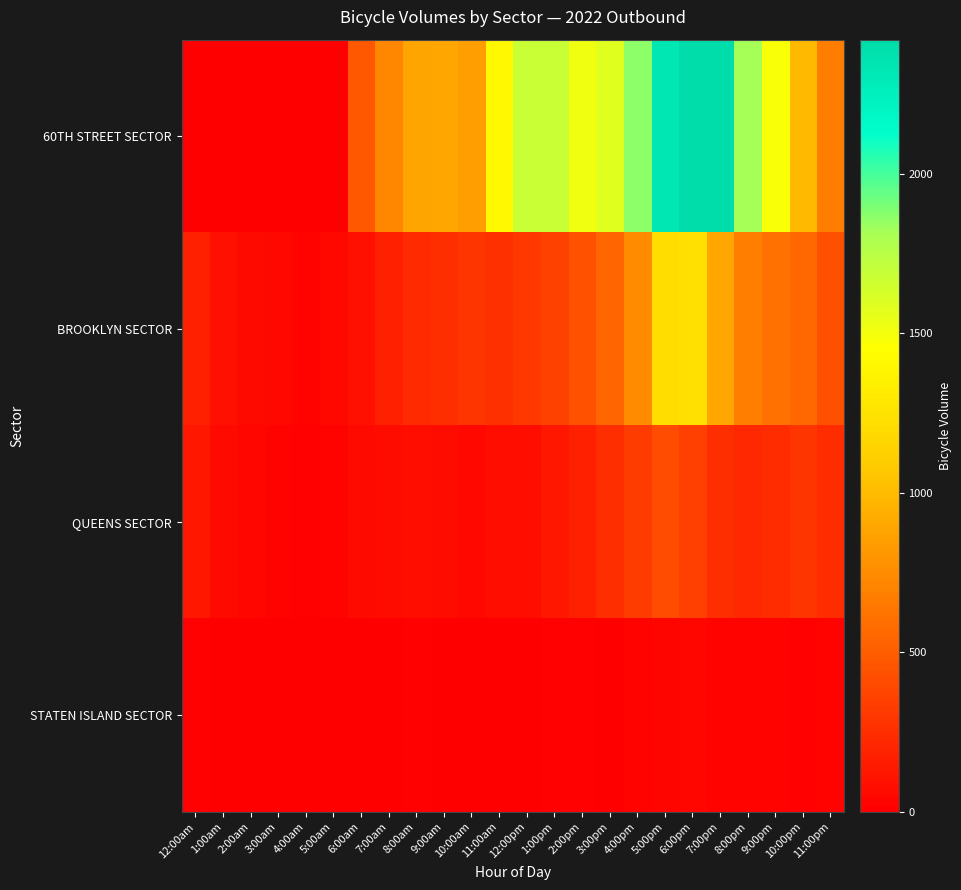

Count the number of categories in the chart.

24